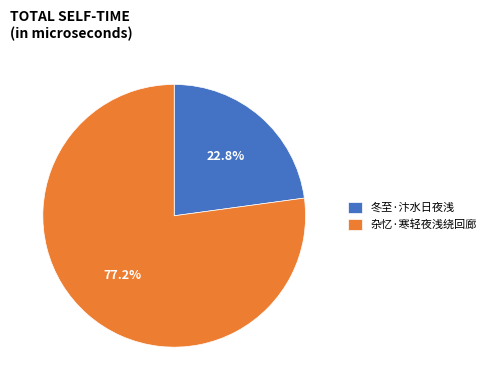

To the nearest percent, what is the difference between the 杂忆·寒轻夜浅绕回廊 and 冬至·汴水日夜浅 slice percentages?

54%